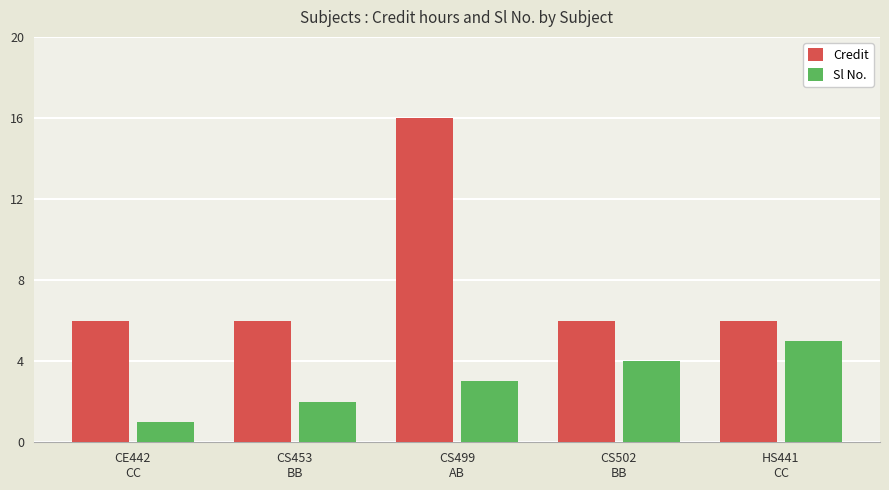

Which series has the largest range (max minus min)?

Credit